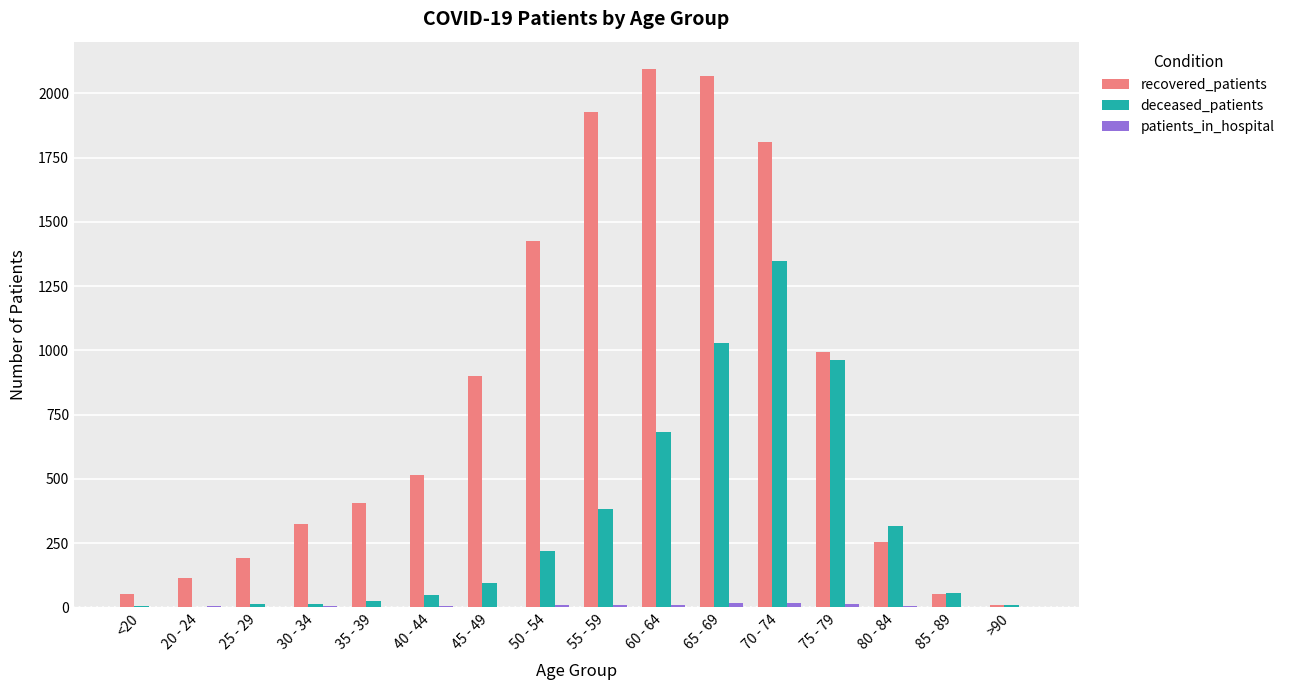

At which label does deceased_patients reach its peak?

70 - 74